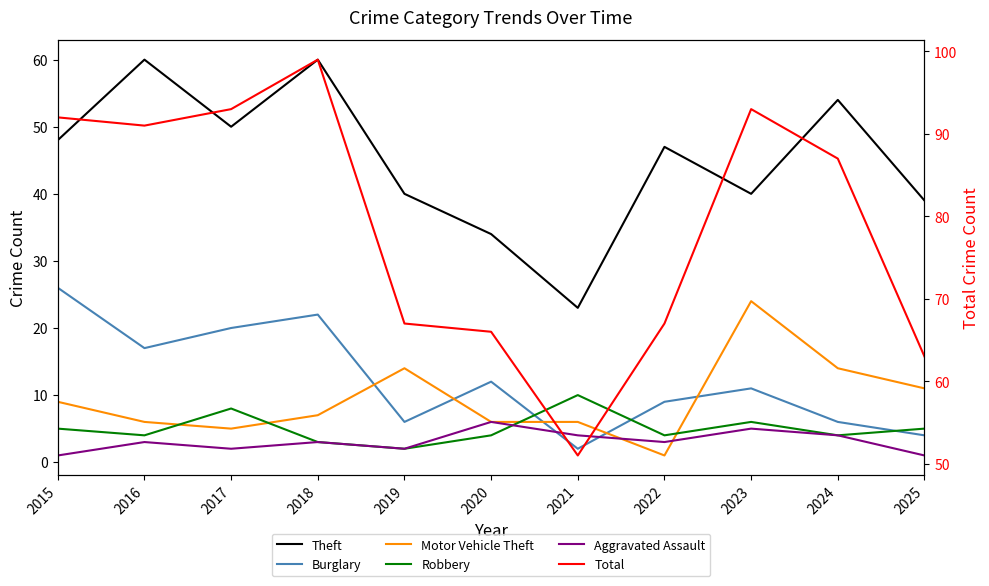

The value of Robbery at 2023 is 2. True or false?

False